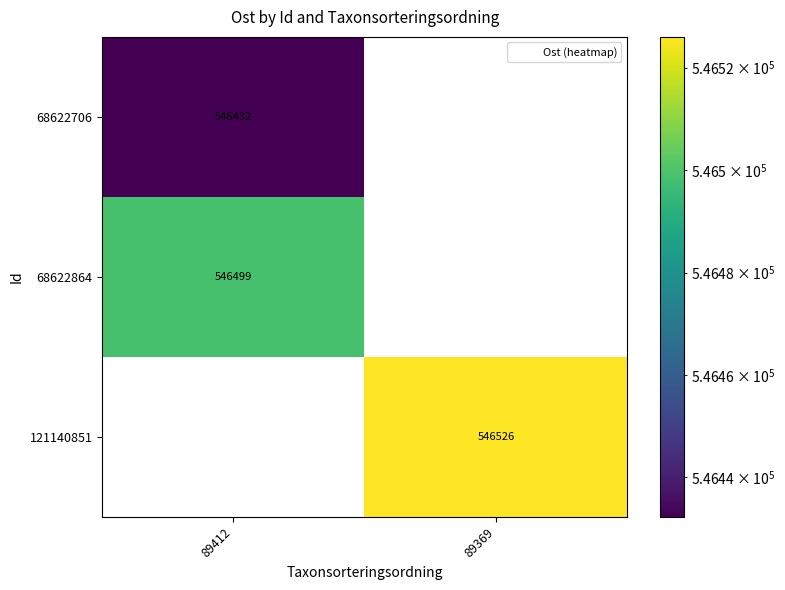

Which series has the largest total across all categories?

121140851